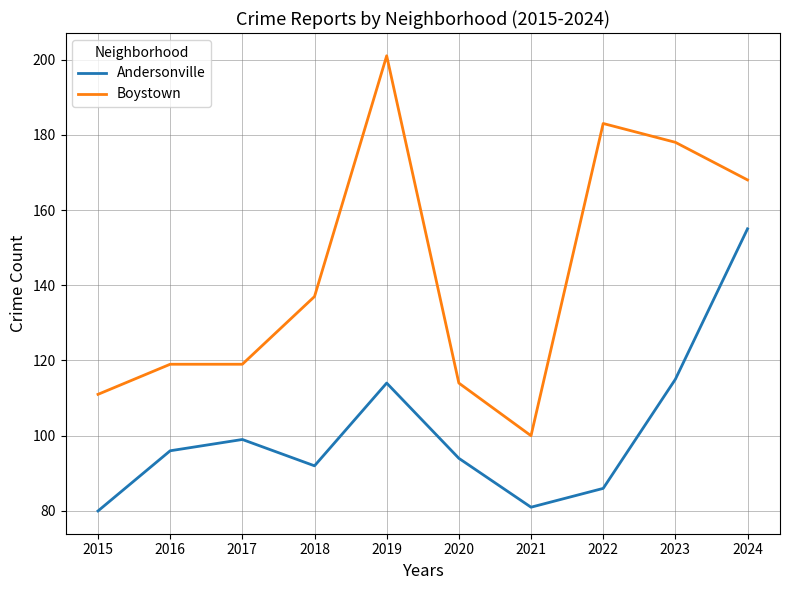

Reading right to left, extract all data points from this chart.

Andersonville: 155	115	86	81	94	114	92	99	96	80
Boystown: 168	178	183	100	114	201	137	119	119	111